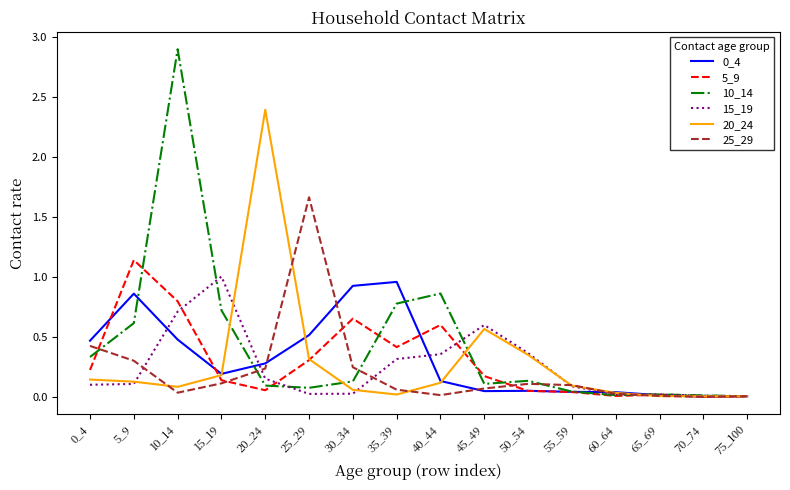

Where is the first local maximum for 0_4?

5_9